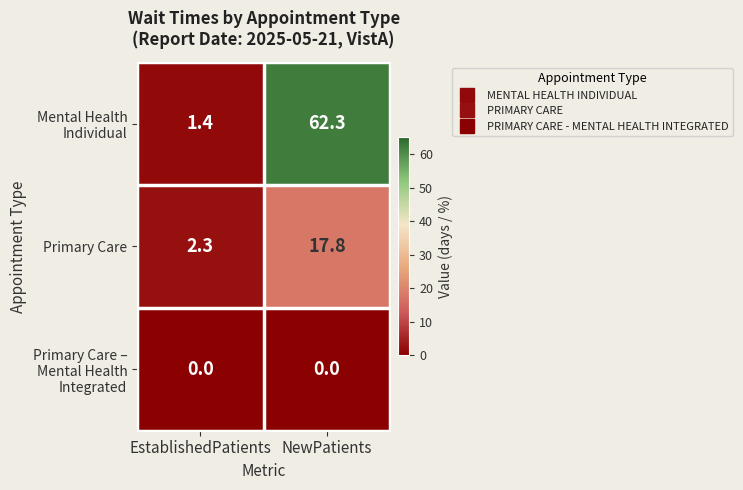

At which category is the sum across all series the highest?

NewPatients